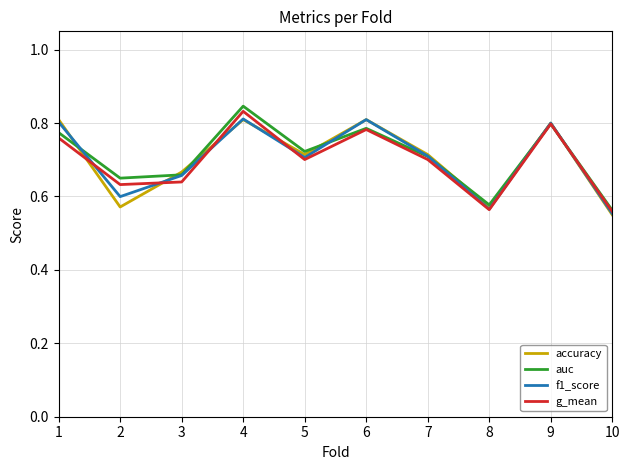

At which label does accuracy reach its minimum?

10